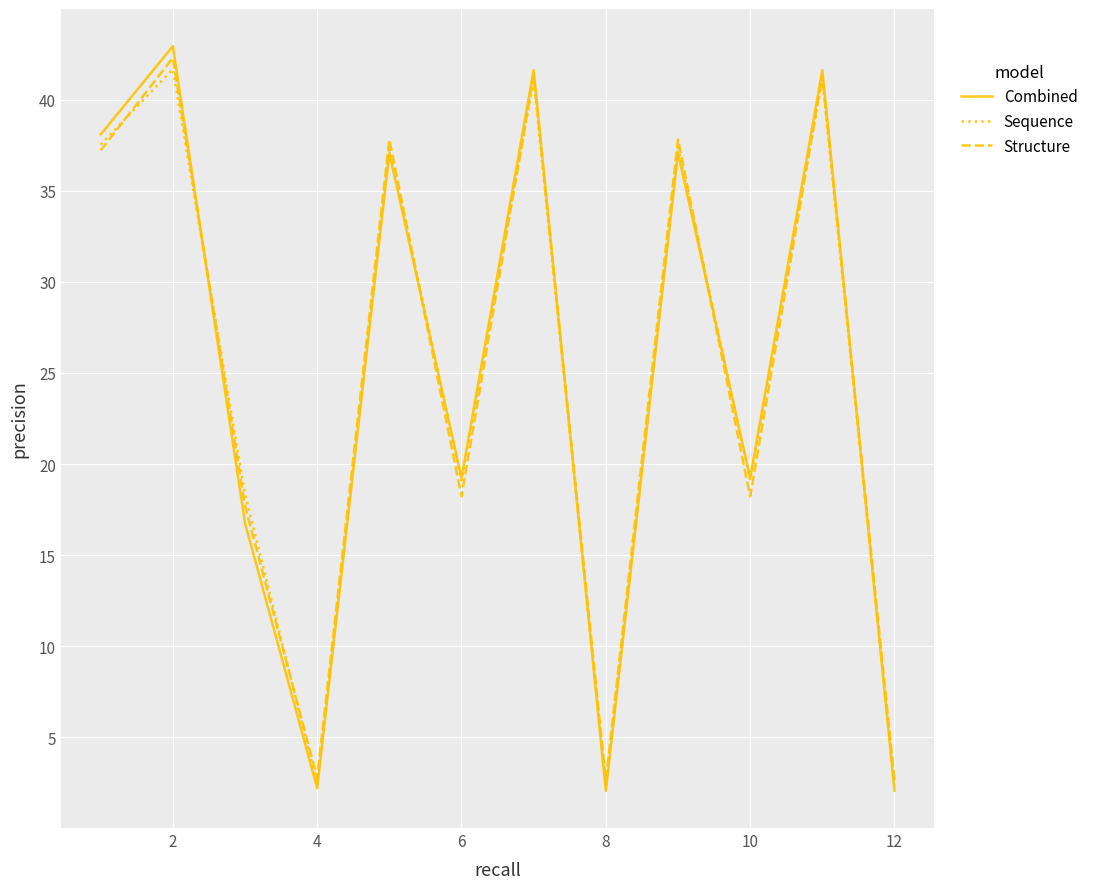

Which series has the widest spread of values?

Combined